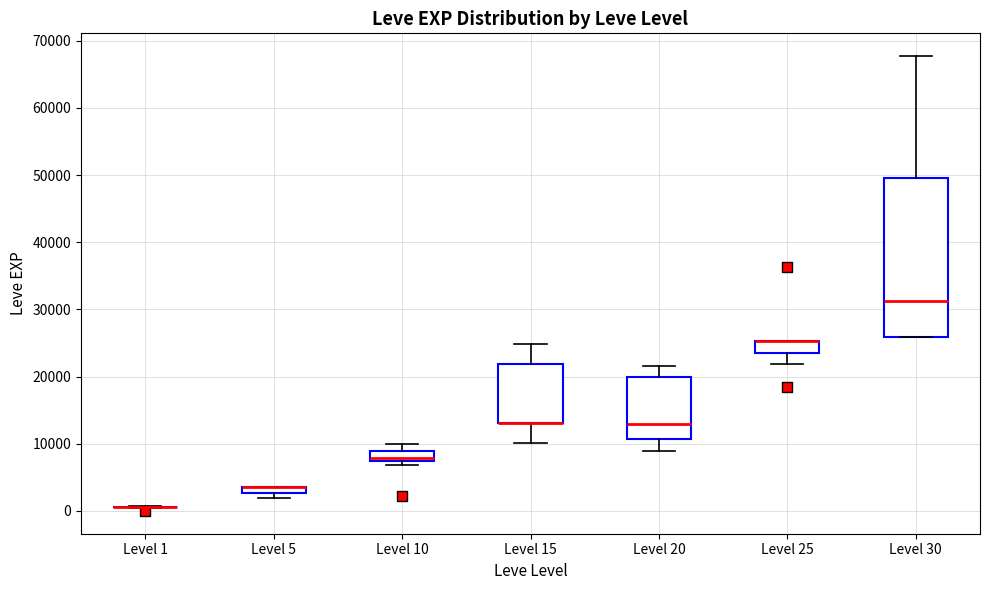

Where does the median line of the box for Level 10 sit on the y-axis? The values are not printed on the chart, so give them approximately, as read against the axis.

8000